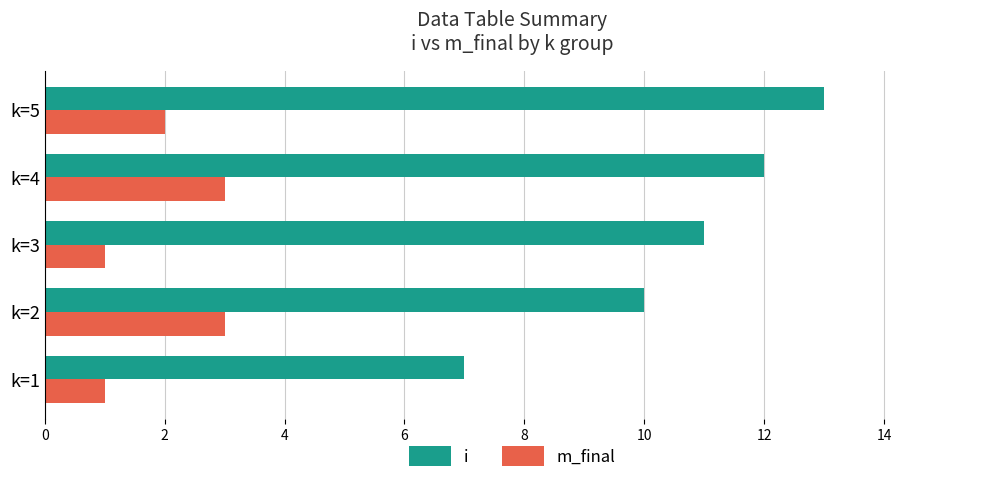

What is the sum of all m_final values?

10